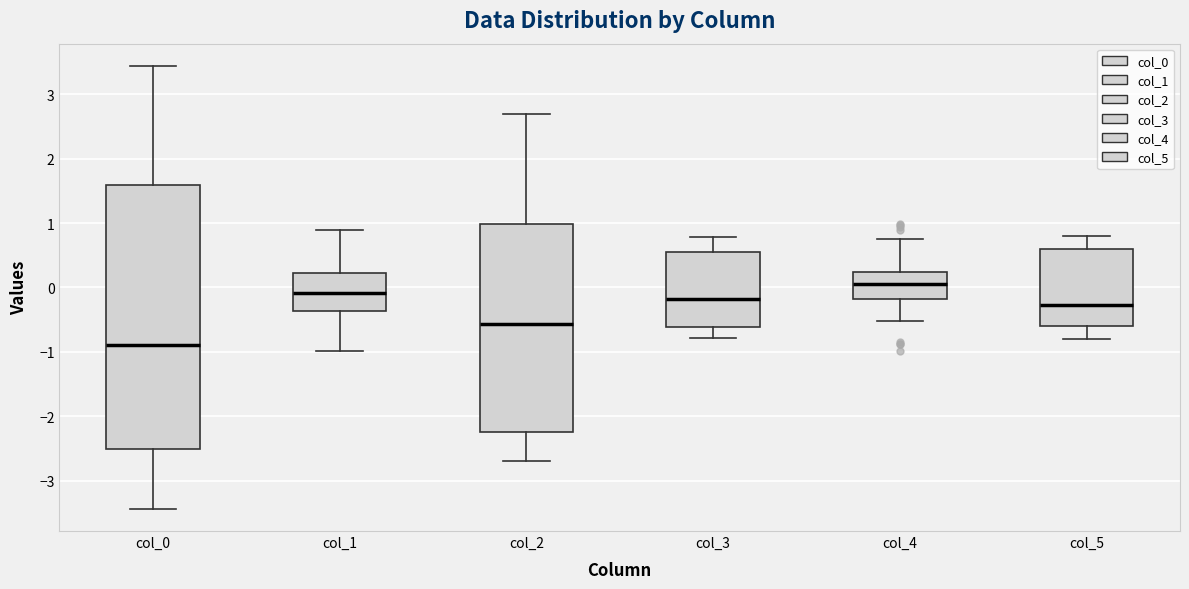

Which box is the tallest, from its lower edge to its upper edge?

col_0